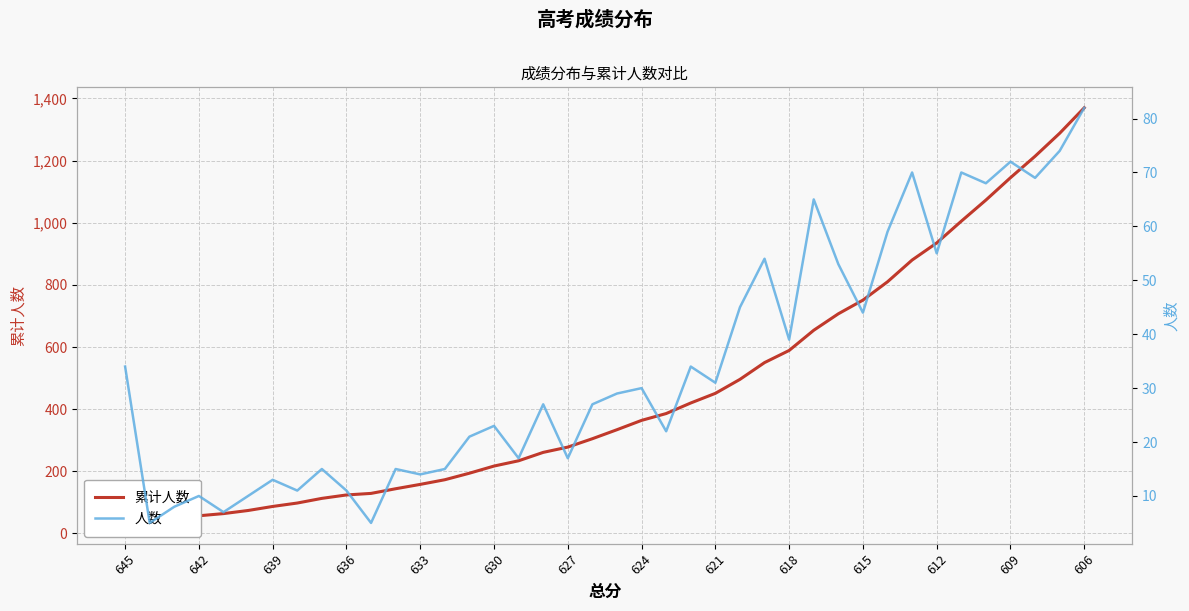

Where does the 人数 series first go above 29?

645